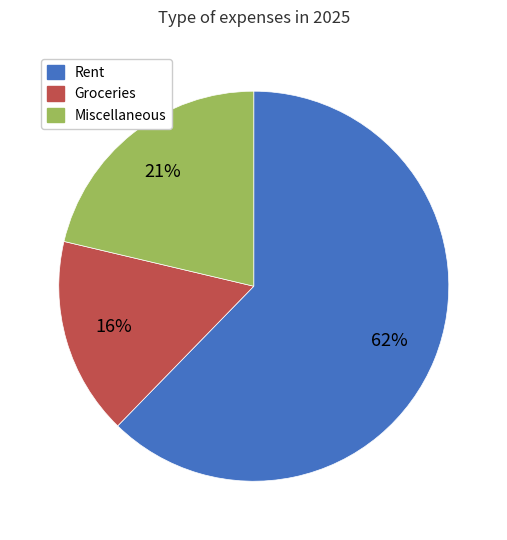

Is Groceries the majority of the pie?

No